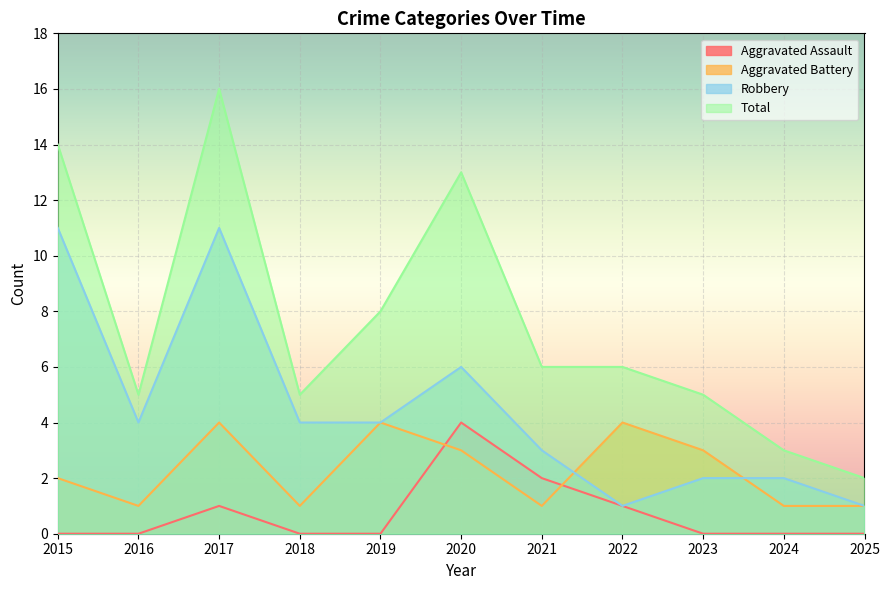

Which series has the largest total across all categories?

Total